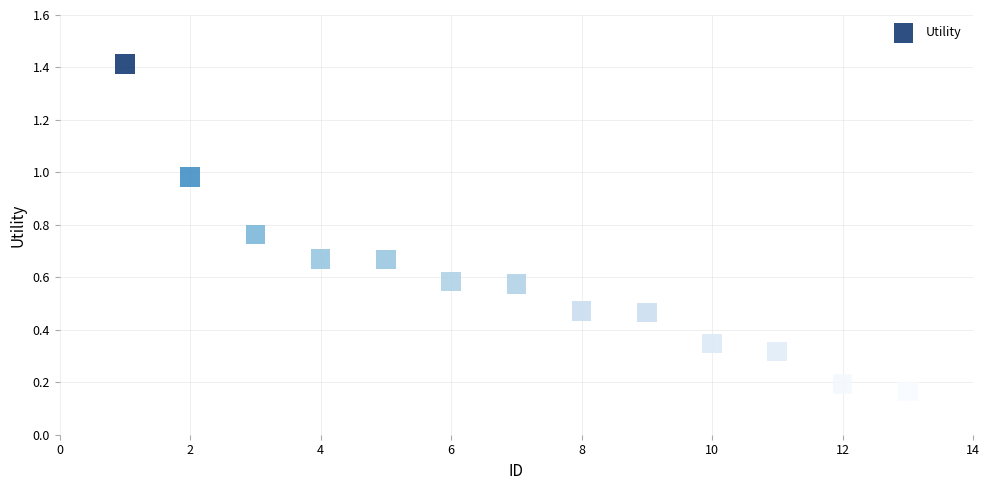

What is the range of X values (max minus min)?

12.0